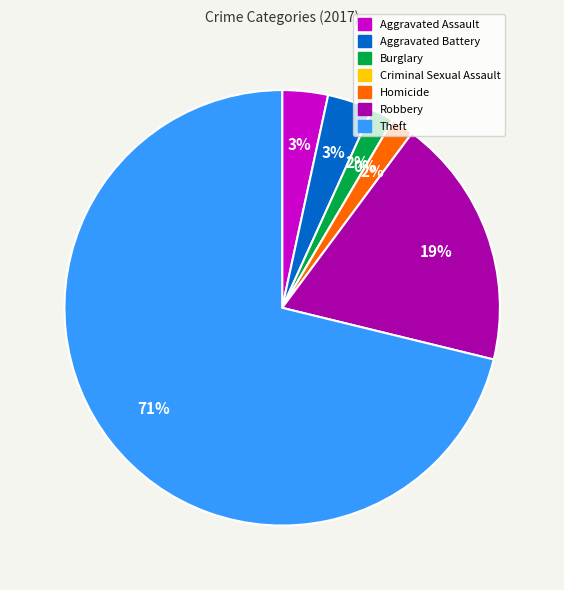

Is there any slice that represents more than half of the pie?

Yes